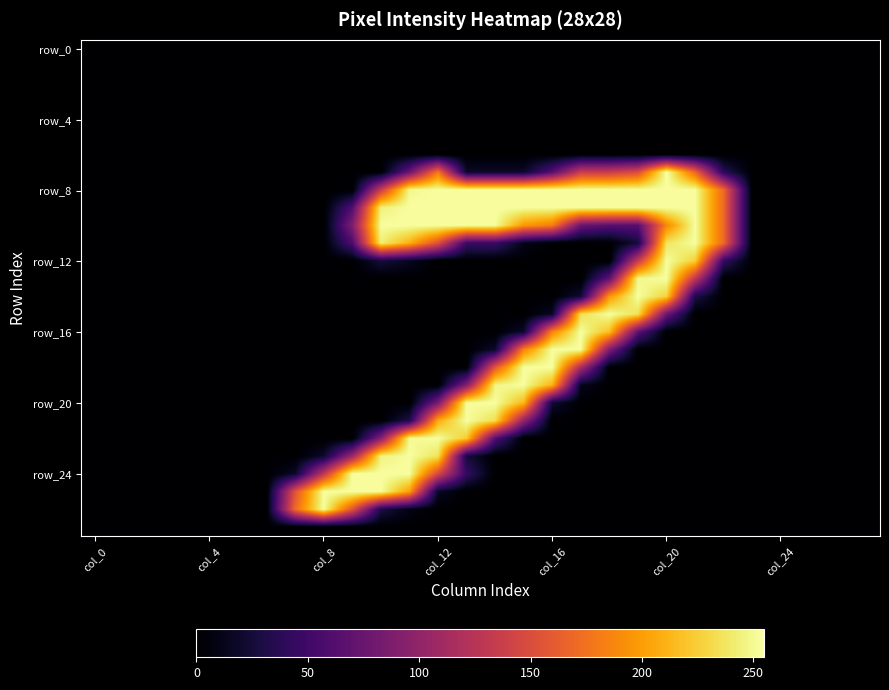

Count the number of categories in the chart.

28